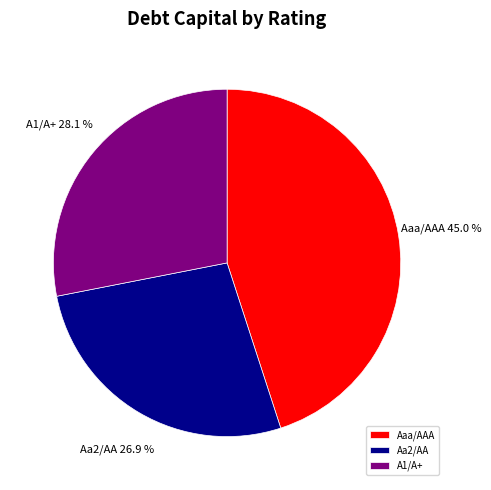

Does Aa2/AA represent more than half of the total?

No